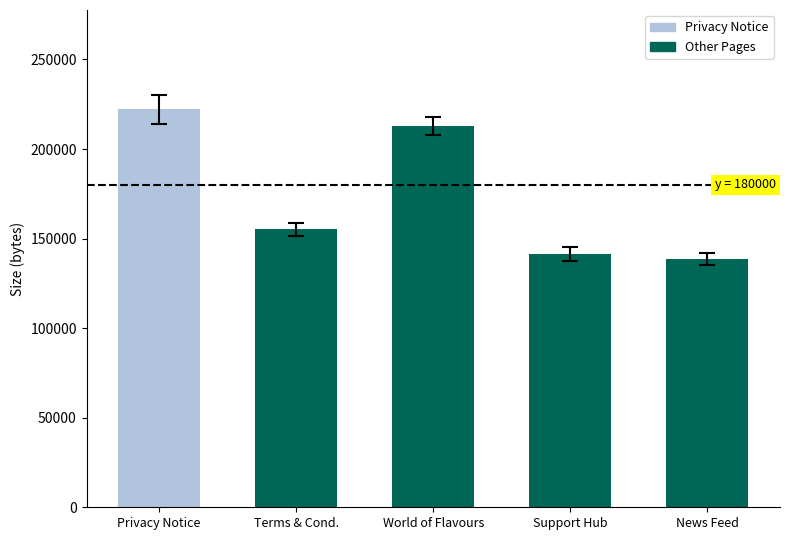

The chart shows a value of 190658 at Support Hub. True or false?

False